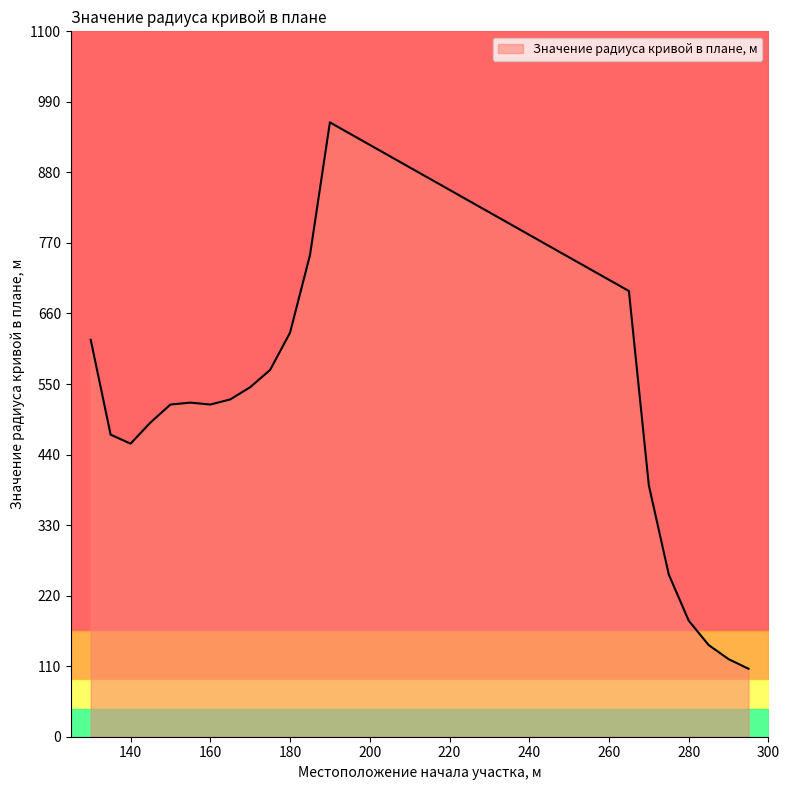

Reading left to right, extract all data points from this chart.

130=619	135=471	140=457	145=490	150=518	155=521	160=518	165=526	170=545	175=572	180=630	185=751	190=958	265=695	270=392	275=253	280=181	285=143	290=121	295=106